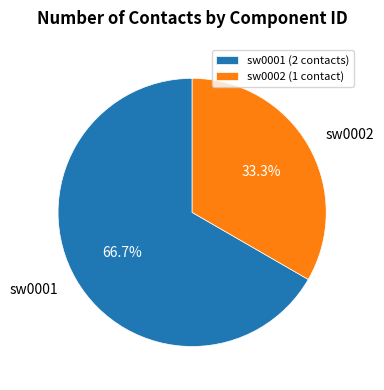

To the nearest percent, what is the difference between the sw0002 and sw0001 slice percentages?

33%